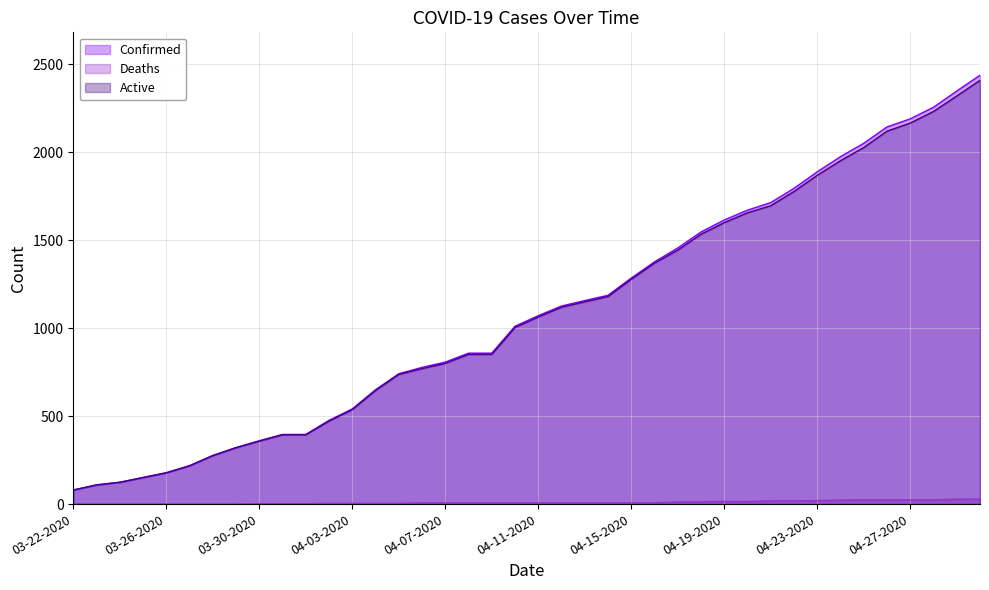

At which label does Confirmed reach its peak?

04-30-2020